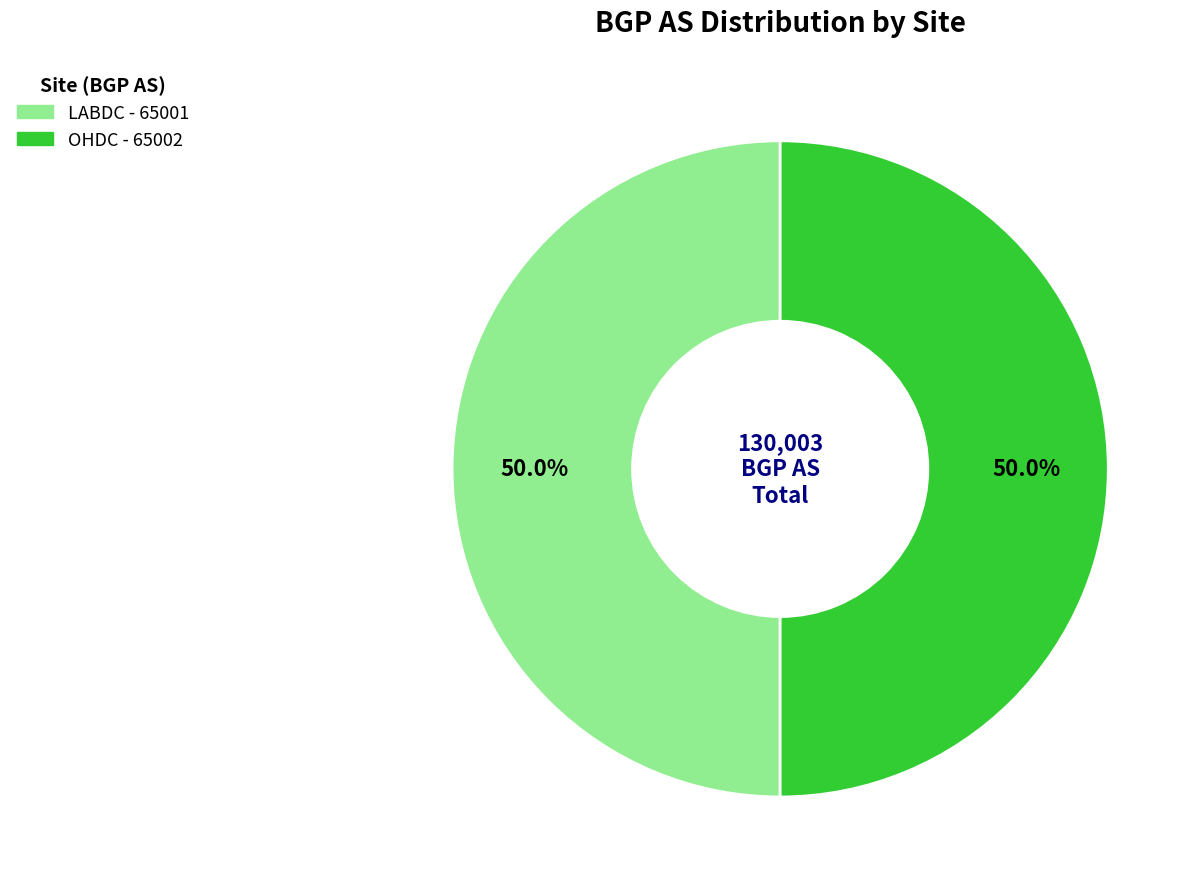

To the nearest percent, what percentage of the pie is OHDC?

50%